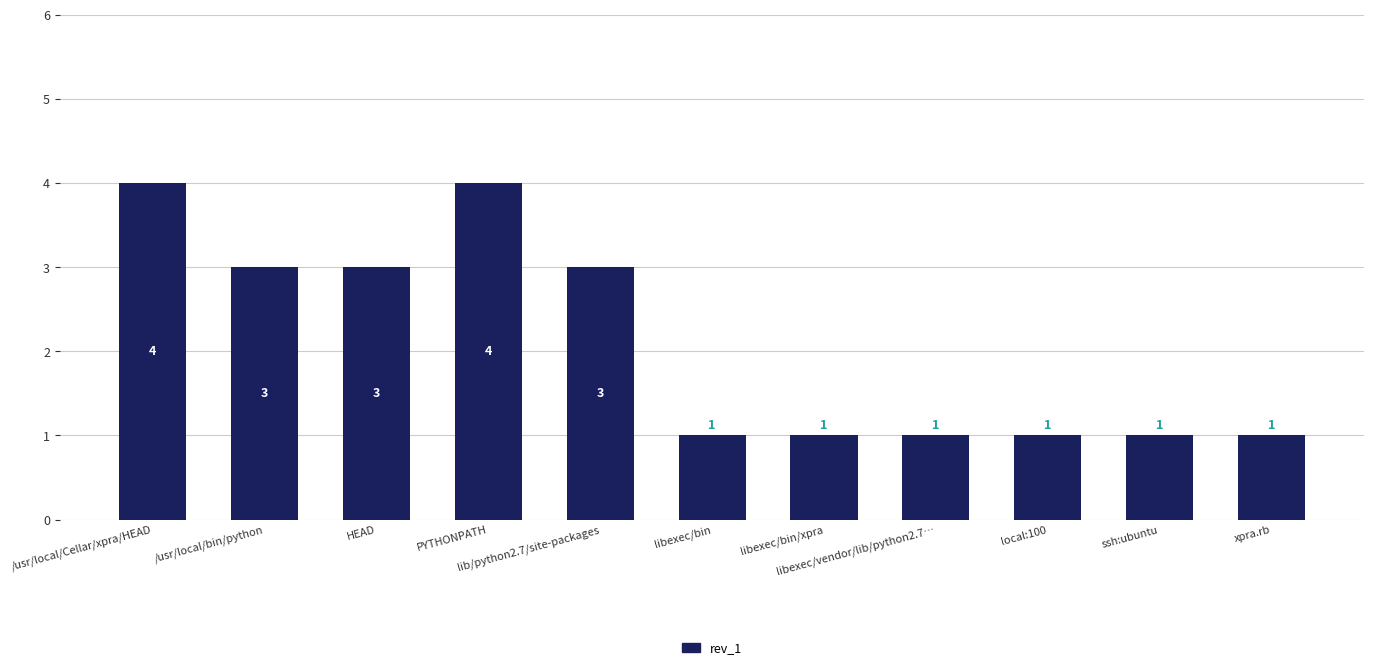

What is the value of the 4th bar from the left?

4